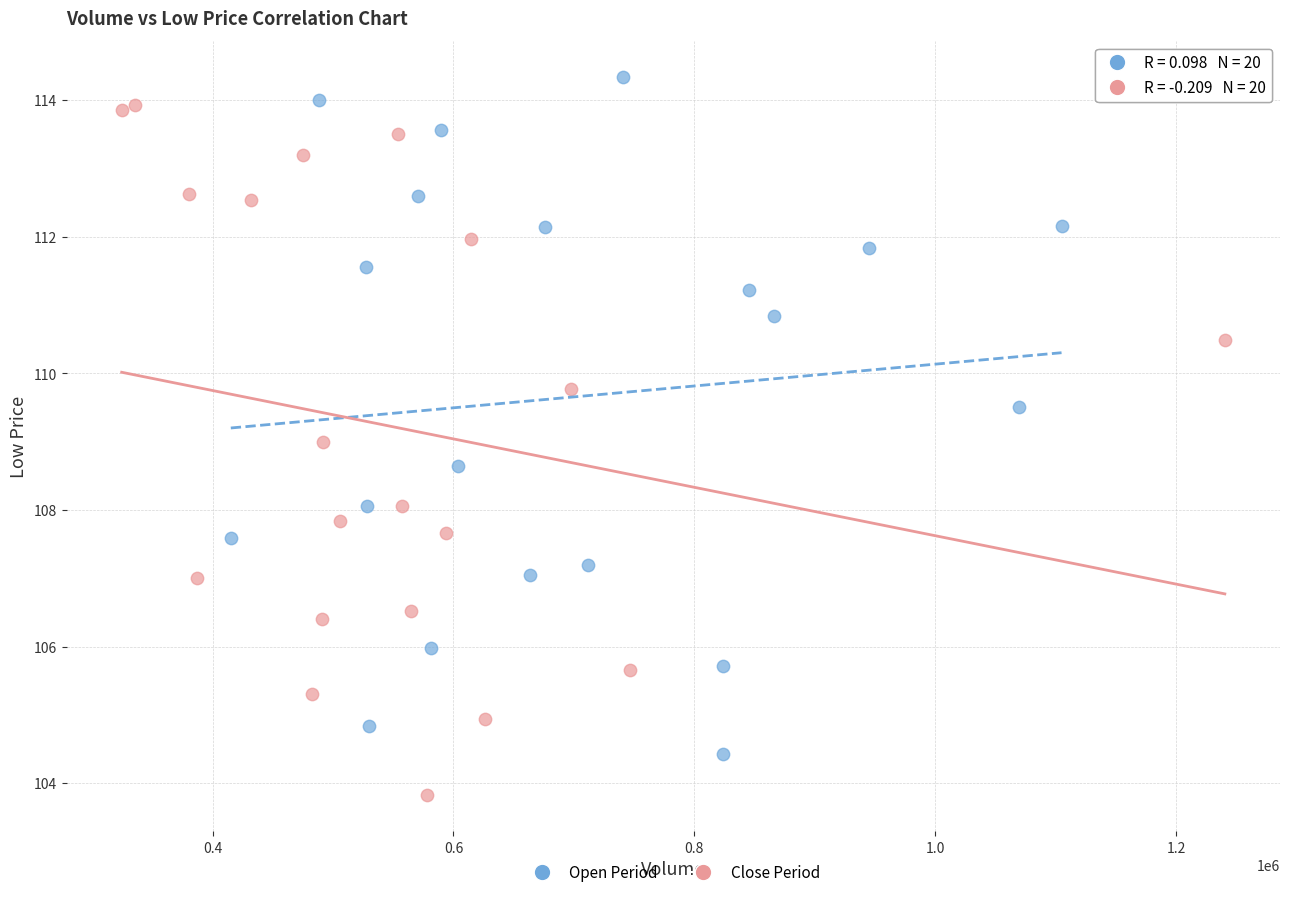

Which series reaches the minimum Y coordinate?

Close Period